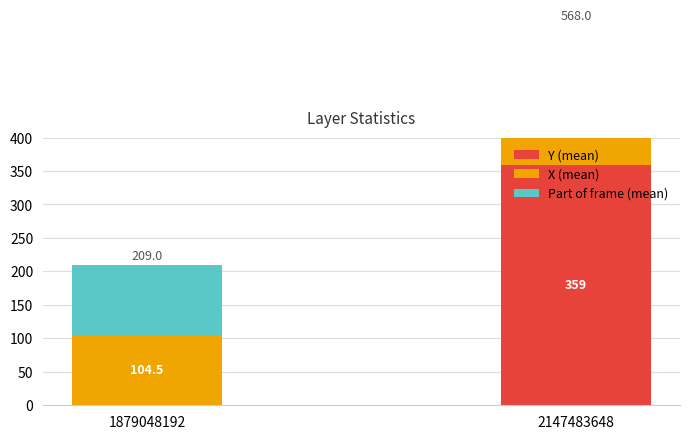

Between 1879048192 and 2147483648, which series saw the biggest shift?

Y (mean)